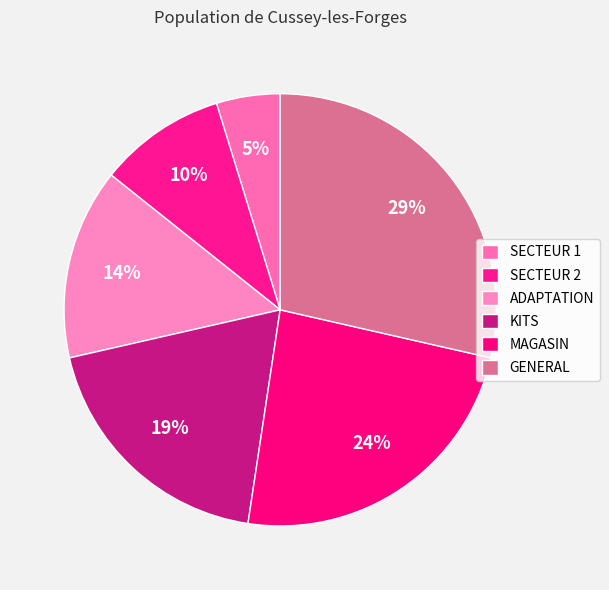

What percentage is NOT represented by KITS?

81.0%